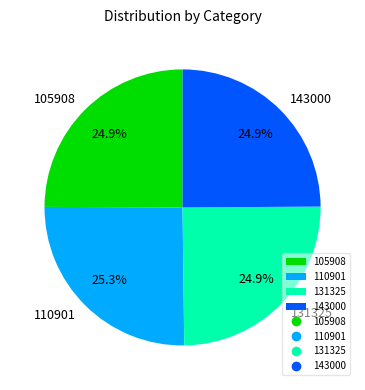

Is the sum of 105908 and 143000 greater than half?

No